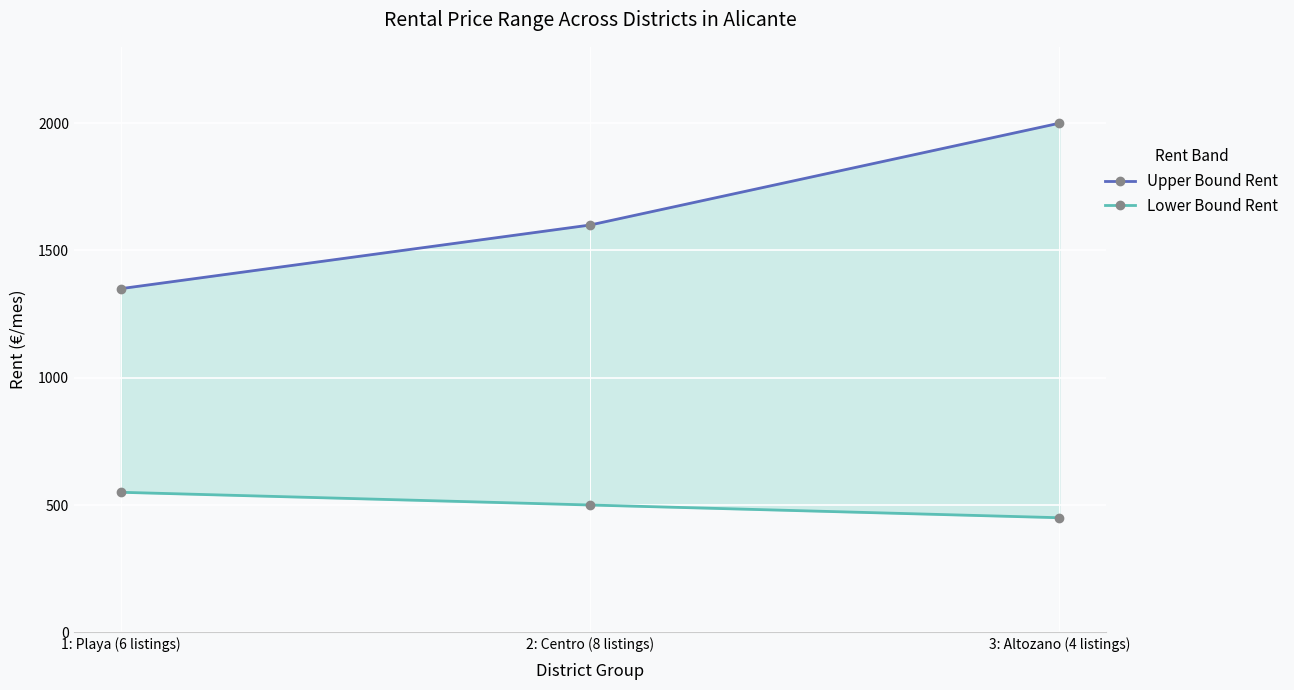

What is the total value across all series at 2: Centro (8 listings)?

2100